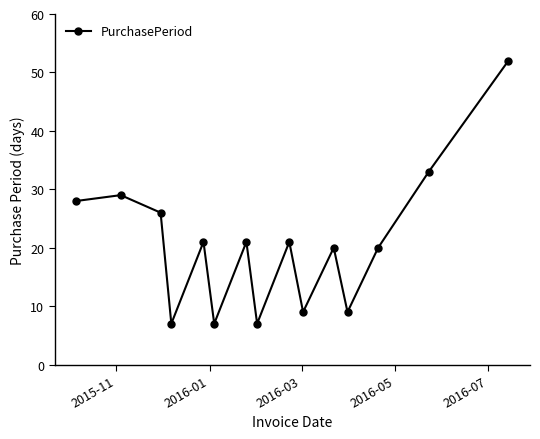

What is the average value?

21